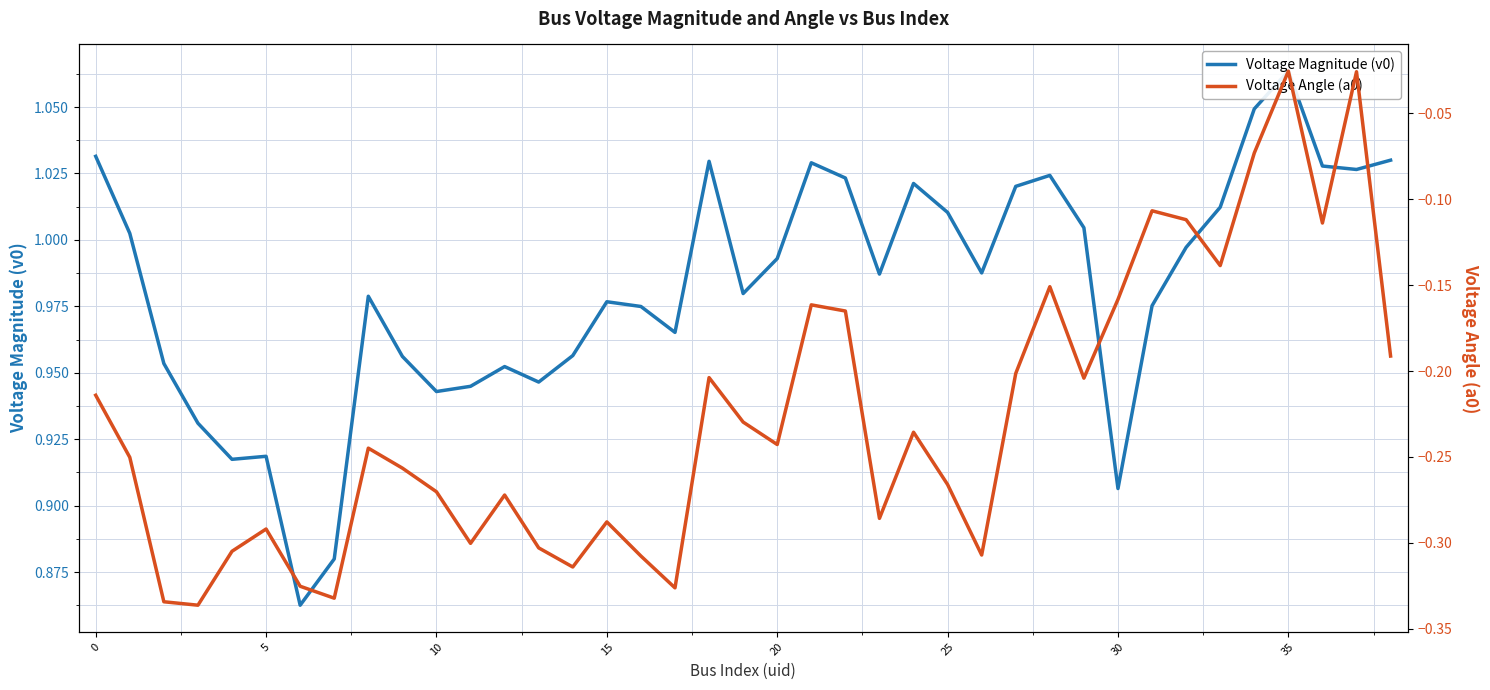

Which series has the largest total across all categories?

Voltage Magnitude (v0)